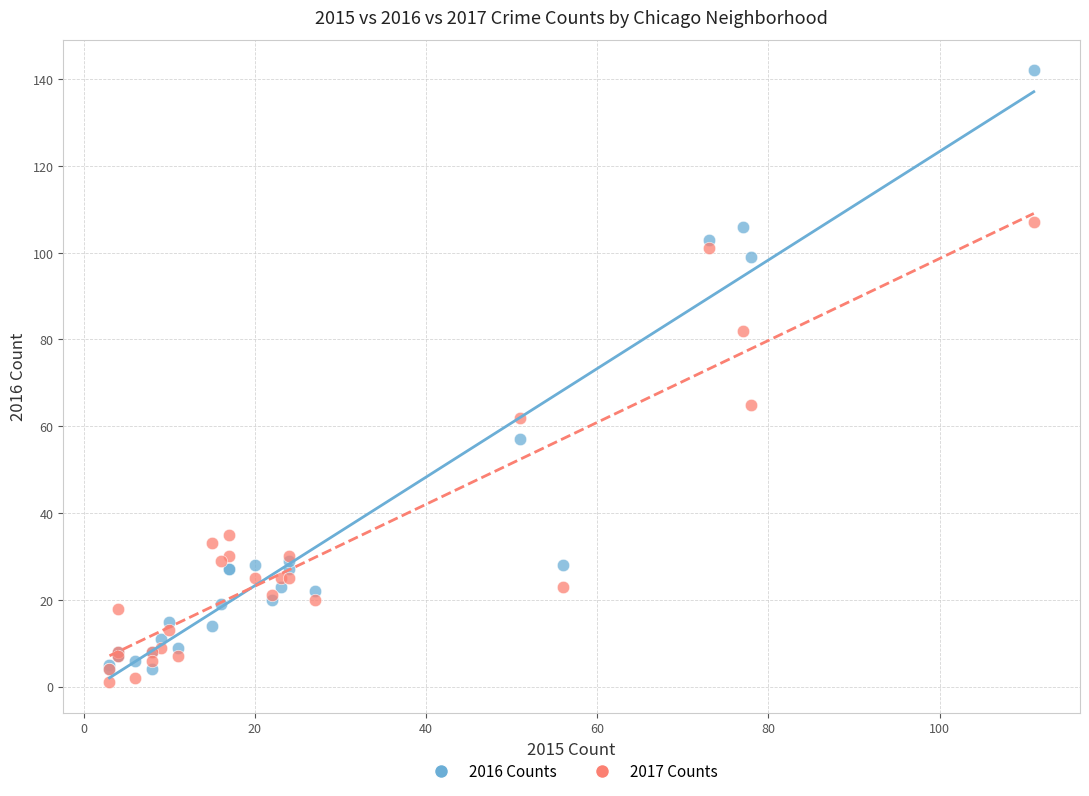

Across all series, what Y value is closest to 71?

65